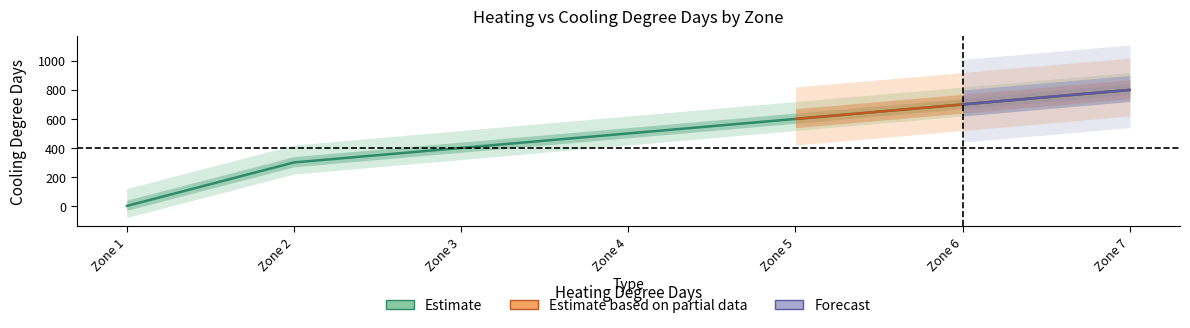

What is the maximum value shown in the chart?

800